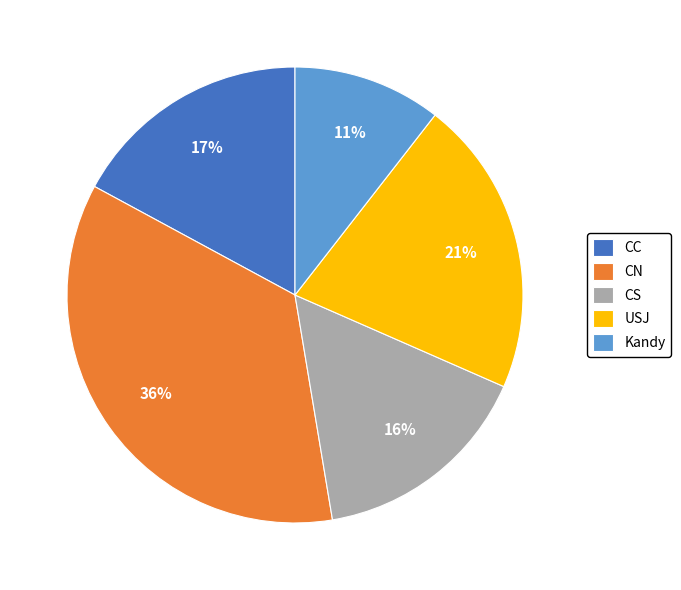

Is the sum of CC and Kandy greater than half?

No